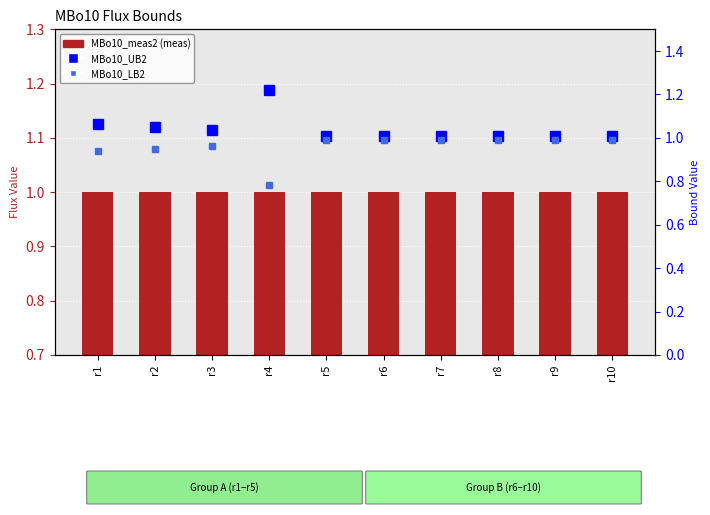

Reading left to right, transcribe all the data shown in this chart.

MBo10_meas2: r1=1.0	r2=1.0	r3=1.0	r4=1.0	r5=1.0	r6=1.0	r7=1.0	r8=1.0	r9=1.0	r10=1.0
MBo10_UB2: r1=1.1	r2=1.1	r3=1.0	r4=1.2	r5=1.0	r6=1.0	r7=1.0	r8=1.0	r9=1.0	r10=1.0
MBo10_LB2: r1=0.9	r2=0.9	r3=1.0	r4=0.8	r5=1.0	r6=1.0	r7=1.0	r8=1.0	r9=1.0	r10=1.0